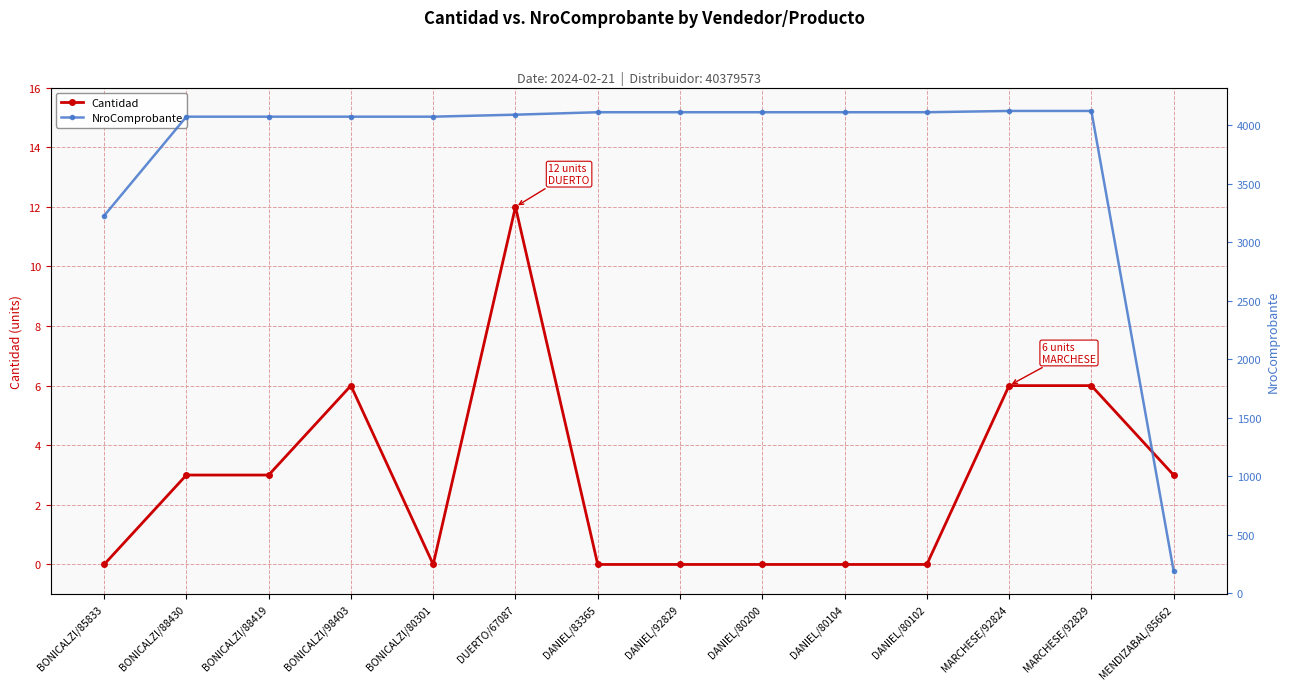

Reading right to left, extract all data points from this chart.

Cantidad: MENDIZABAL/85662=3	MARCHESE/92829=6	MARCHESE/92824=6	DANIEL/80102=0	DANIEL/80104=0	DANIEL/80200=0	DANIEL/92829=0	DANIEL/83365=0	DUERTO/67087=12	BONICALZI/80301=0	BONICALZI/98403=6	BONICALZI/88419=3	BONICALZI/88430=3	BONICALZI/85833=0
NroComprobante: MENDIZABAL/85662=190	MARCHESE/92829=4122	MARCHESE/92824=4122	DANIEL/80102=4111	DANIEL/80104=4111	DANIEL/80200=4111	DANIEL/92829=4111	DANIEL/83365=4111	DUERTO/67087=4090	BONICALZI/80301=4073	BONICALZI/98403=4073	BONICALZI/88419=4073	BONICALZI/88430=4073	BONICALZI/85833=3226